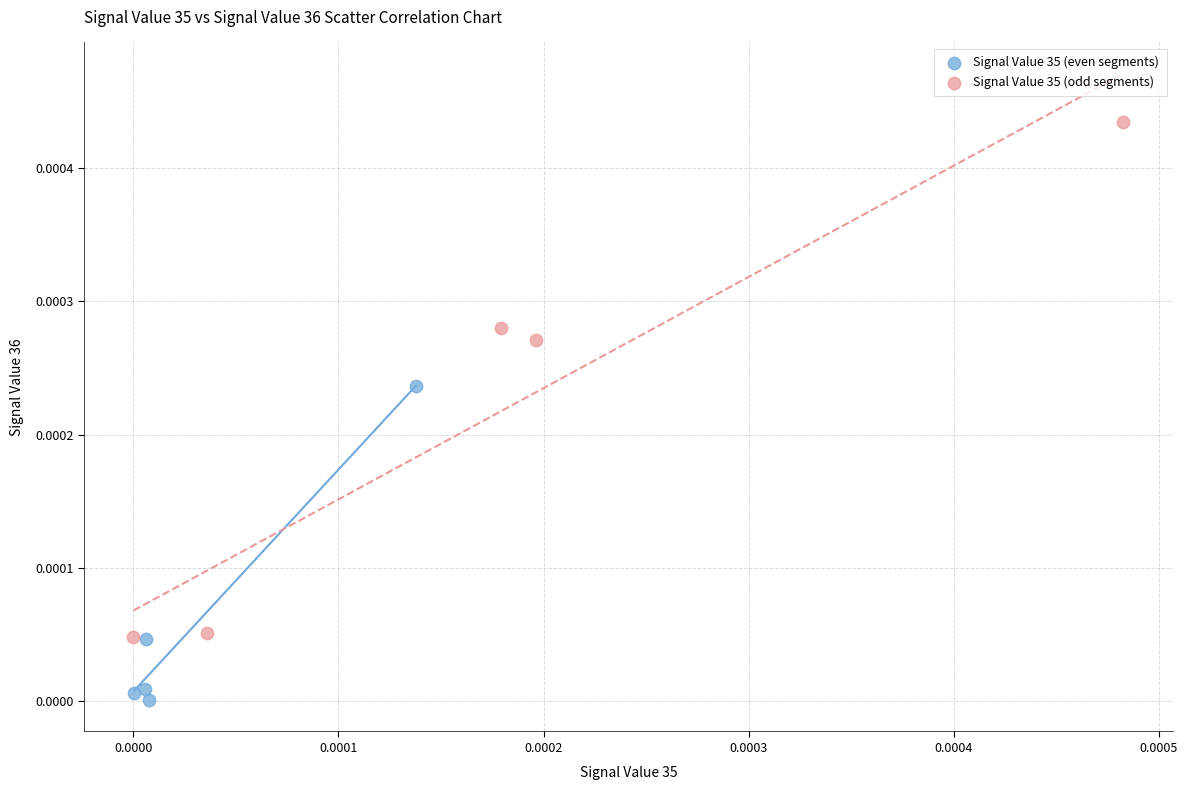

Which series contains the highest Y value?

Signal Value 35 (odd segments)